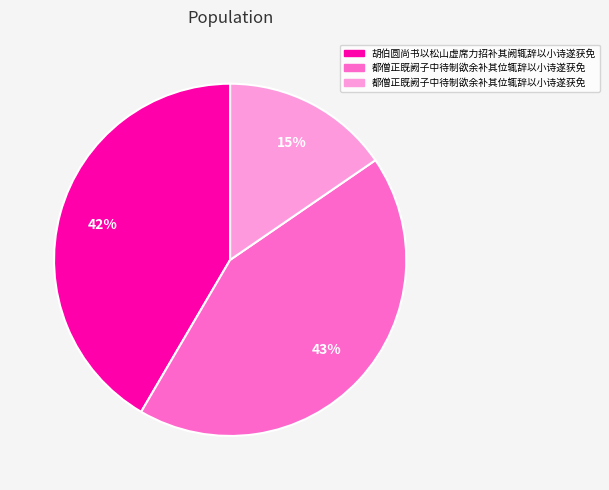

To the nearest percent, what is the difference between the largest and smallest slice percentages?

28%